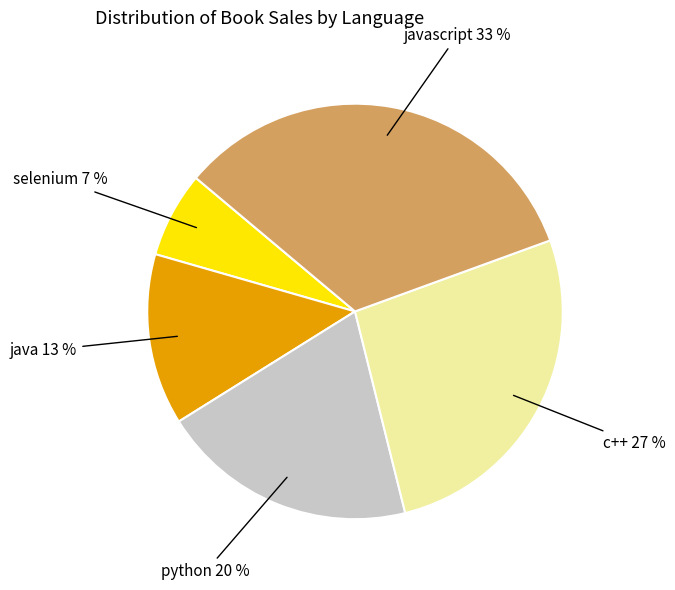

To the nearest percent, what percentage of the pie is python?

20%